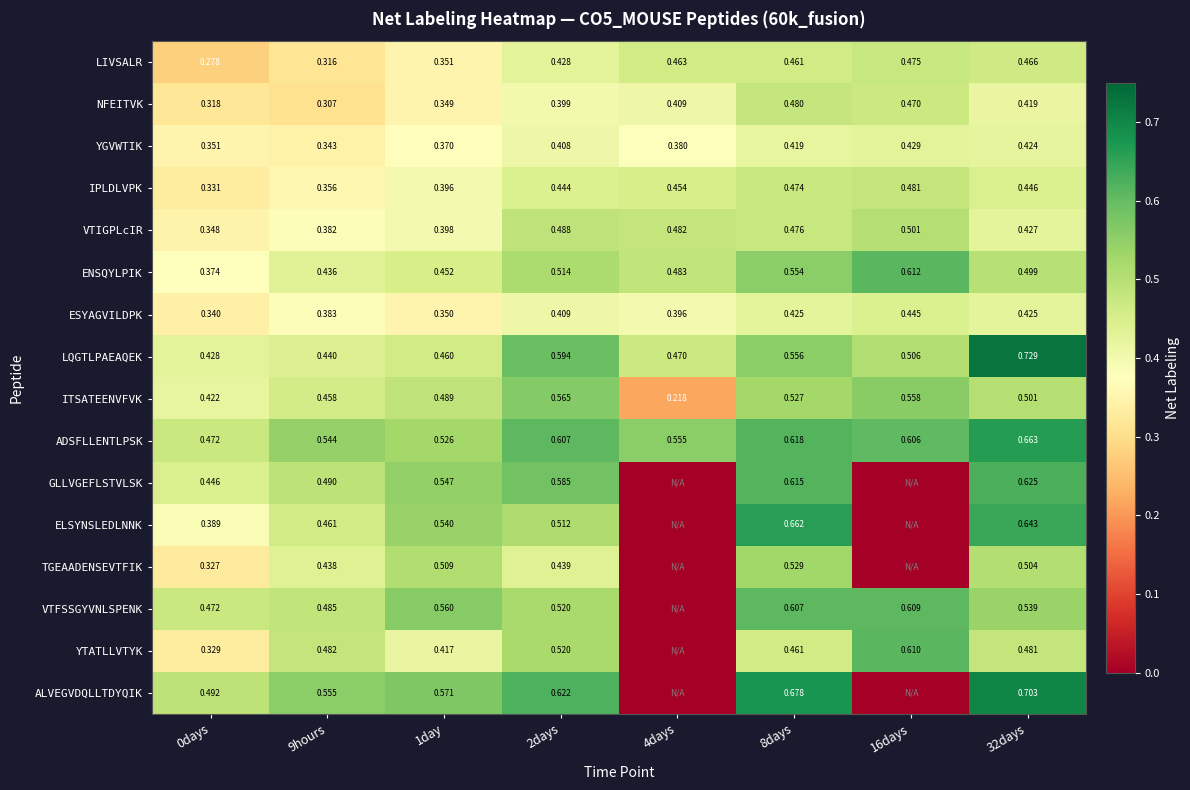

What is the spread (max minus min) of values at 0days?

0.2